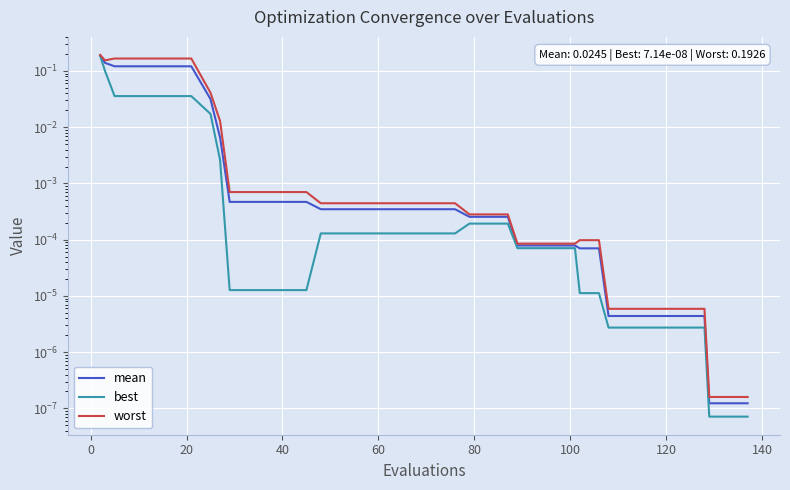

How many lines are shown in the chart?

3